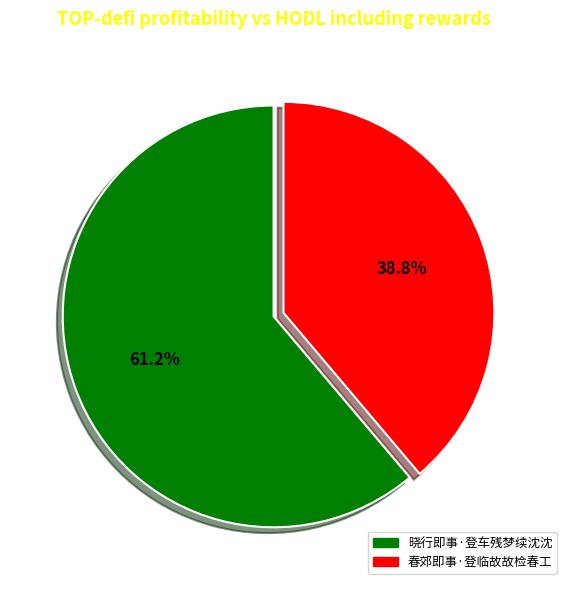

How many segments does this pie chart have?

2